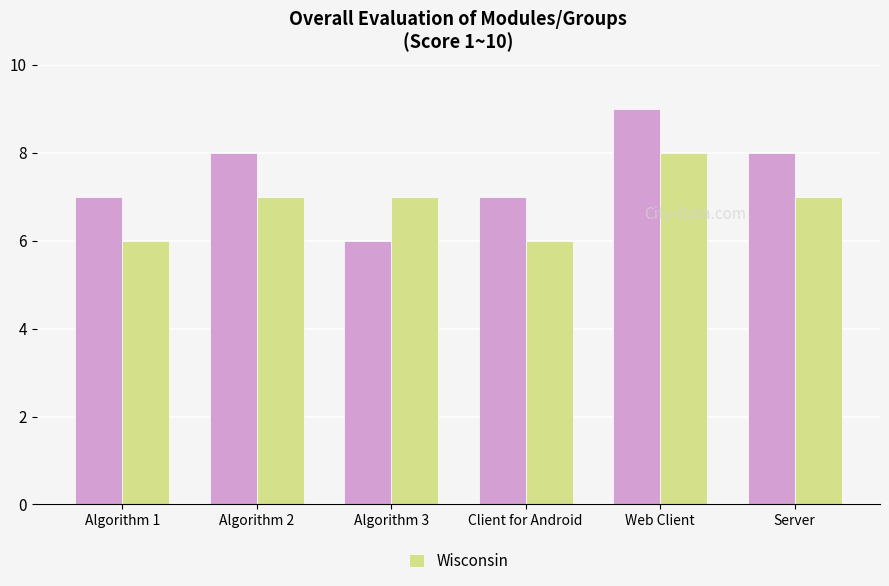

What is the smallest value displayed?

6